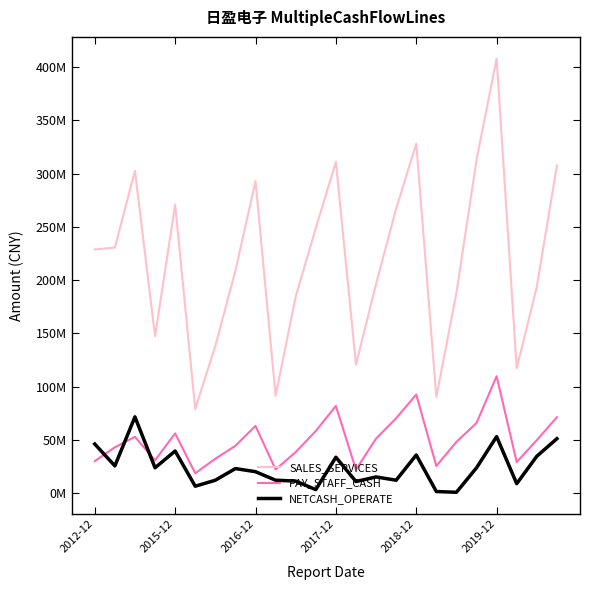

Rank the series by their maximum value, from lowest to highest.

NETCASH_OPERATE, PAY_STAFF_CASH, SALES_SERVICES